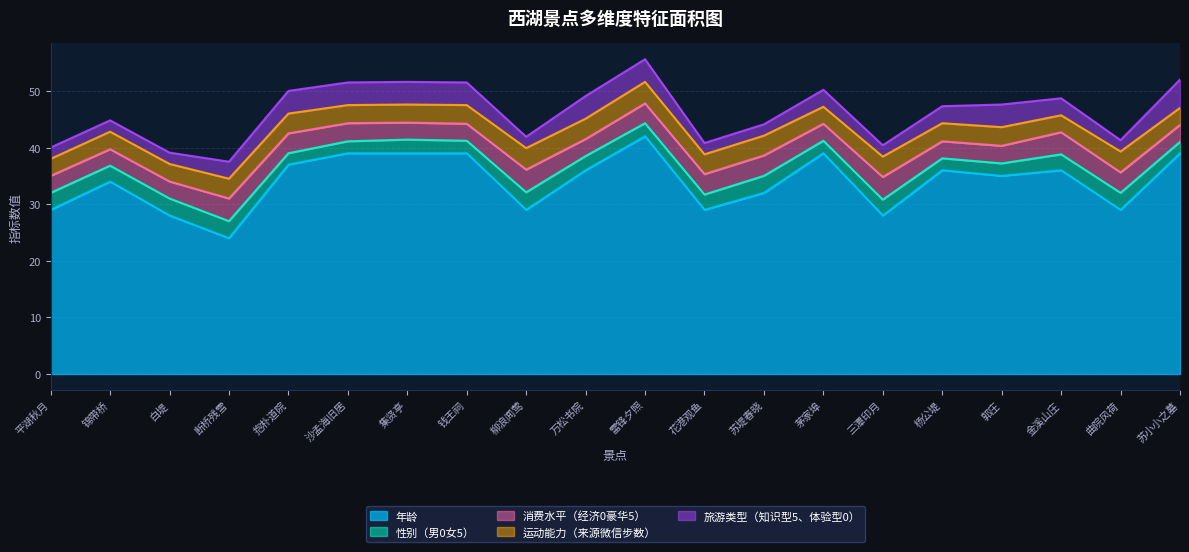

Read the 性别（男0女5） value at 柳浪闻莺.

3.1